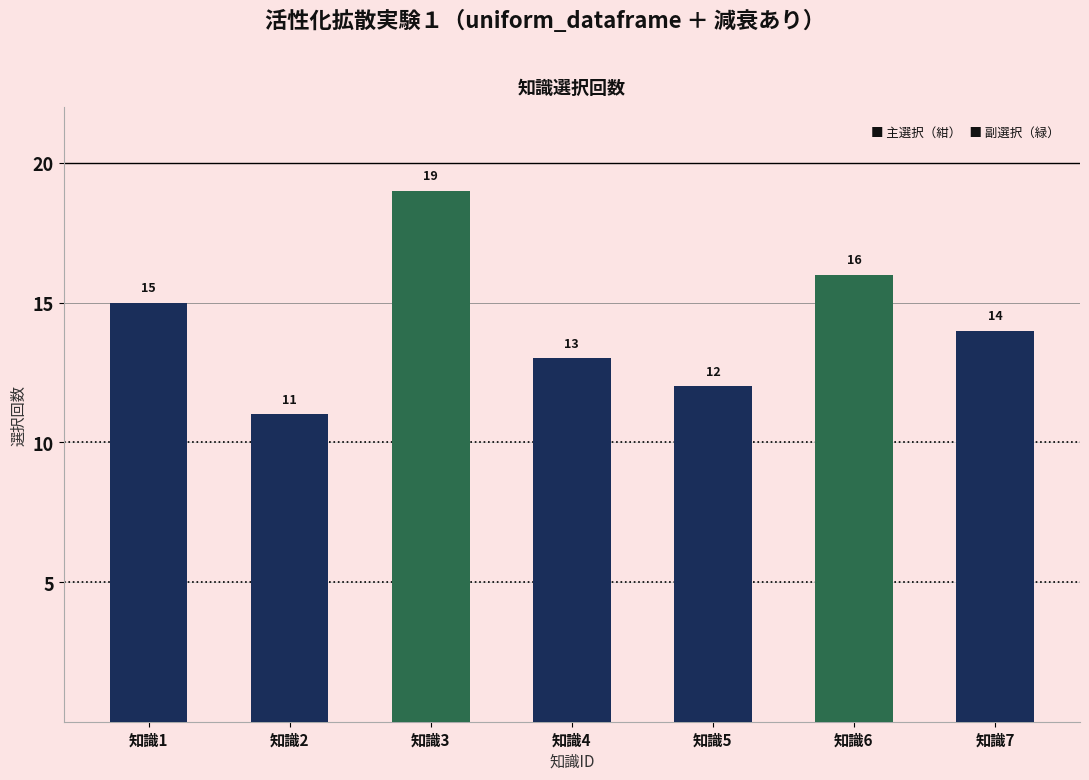

Rank the categories by value from highest to lowest.

知識3, 知識6, 知識1, 知識7, 知識4, 知識5, 知識2